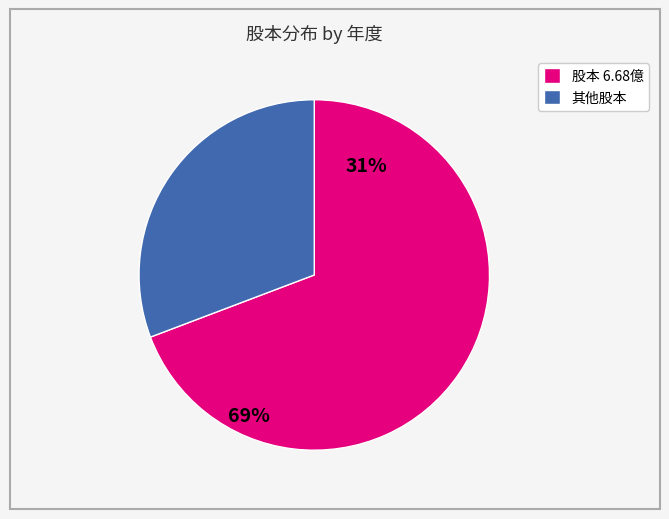

True or false: 其他股本 accounts for 38% of the total.

False